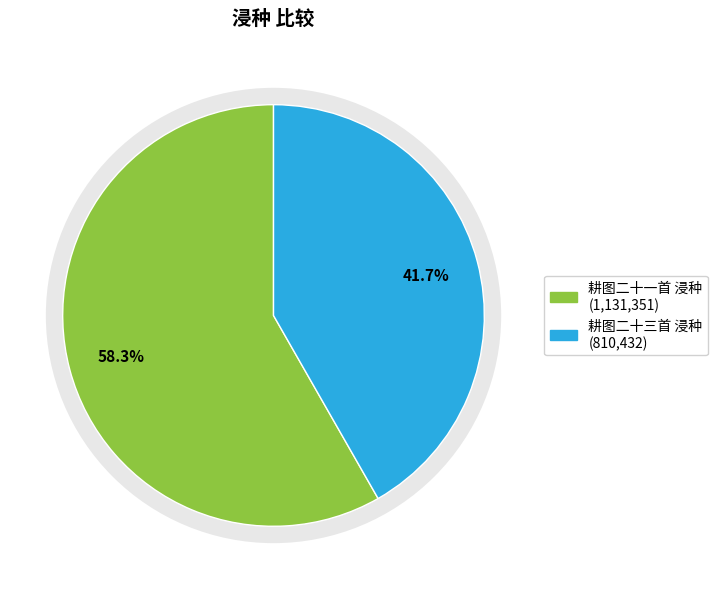

Which category has the smallest portion of the pie?

耕图二十三首 浸种